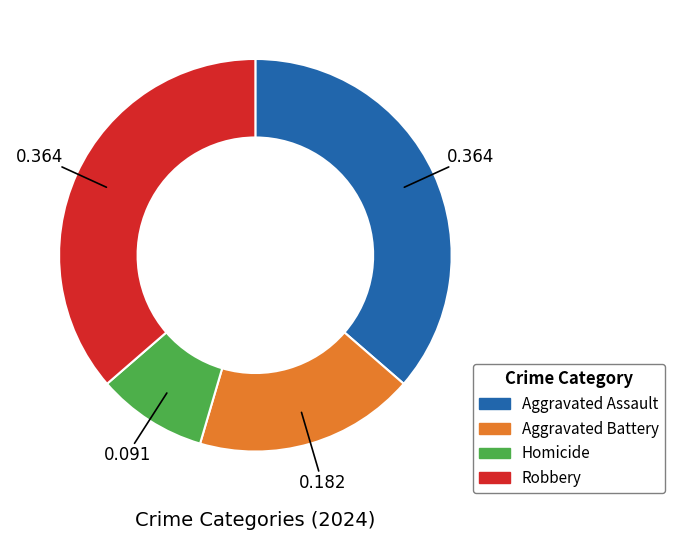

Which has a higher value, Aggravated Assault or Homicide?

Aggravated Assault